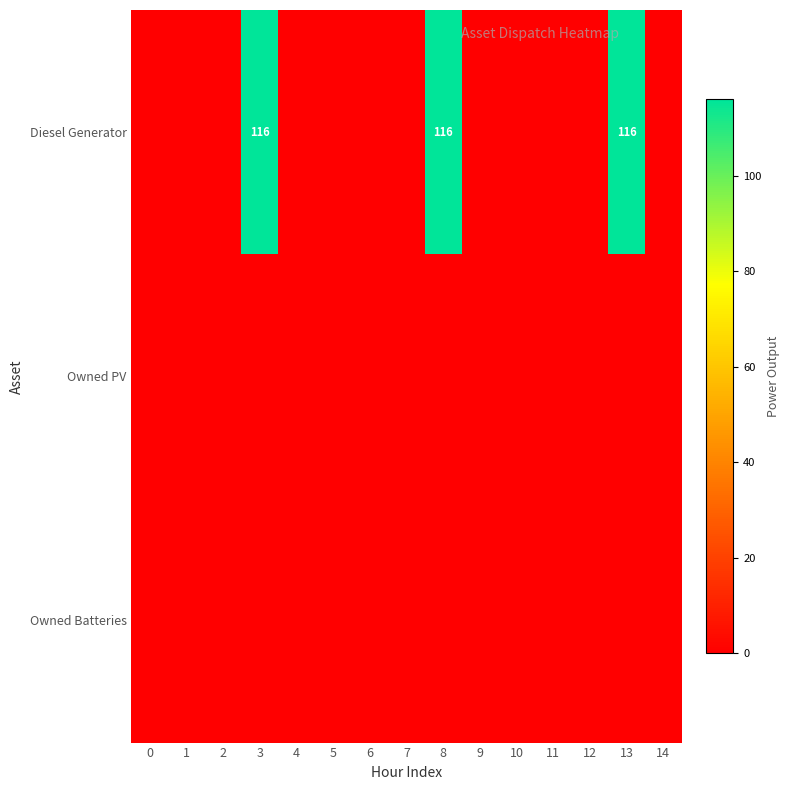

What is the difference between the maximum and minimum values in the row_0 series?

116